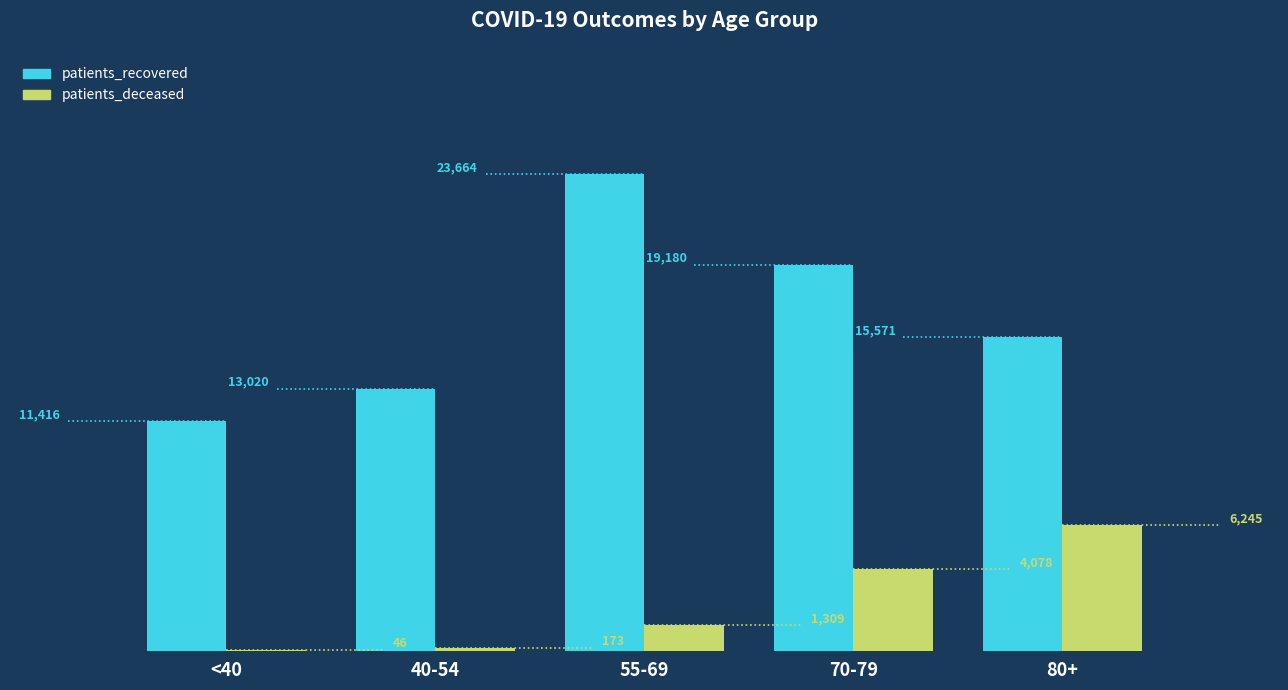

Reading left to right, extract all data points from this chart.

patients_recovered: 11416	13020	23664	19180	15571
patients_deceased: 46	173	1309	4078	6245